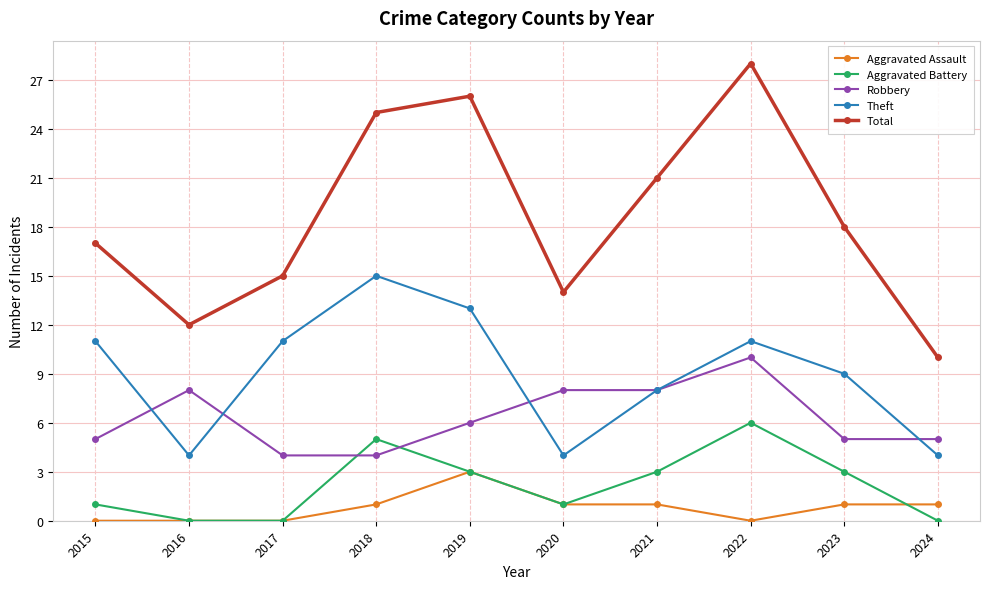

At which category is the sum across all series the highest?

2022